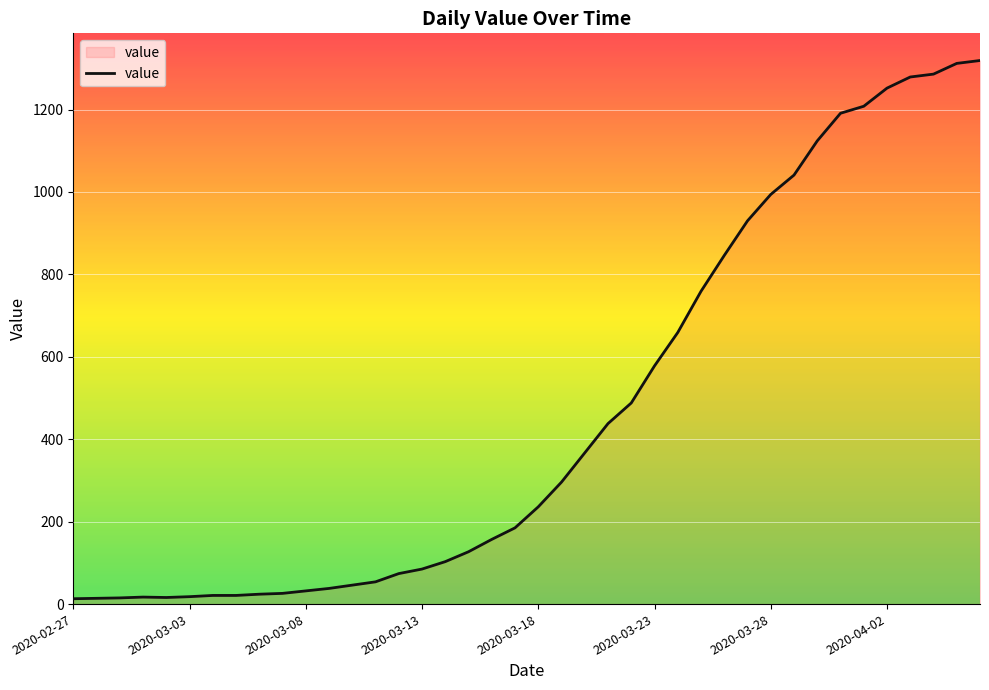

What is the greatest value displayed?

1319